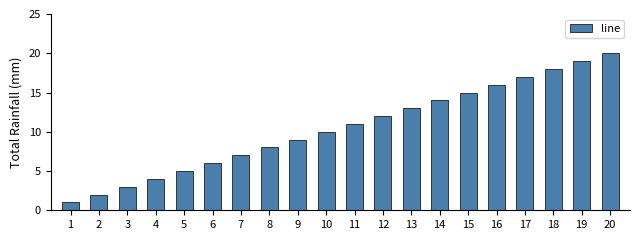

What is the maximum value shown in the chart?

20